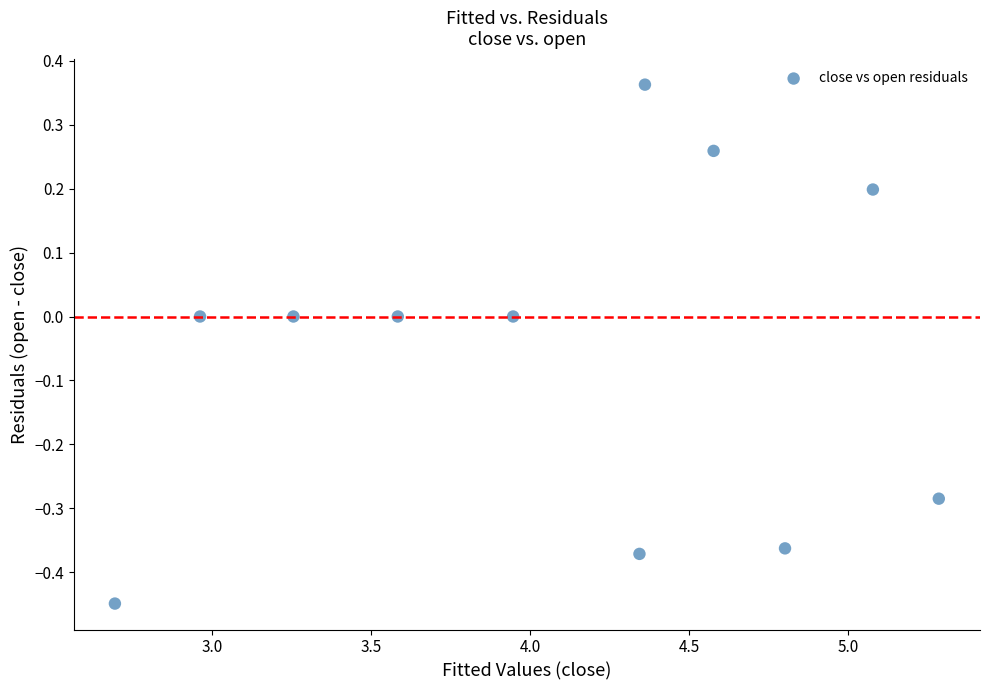

What is the range of Y values (max minus min)?

0.8